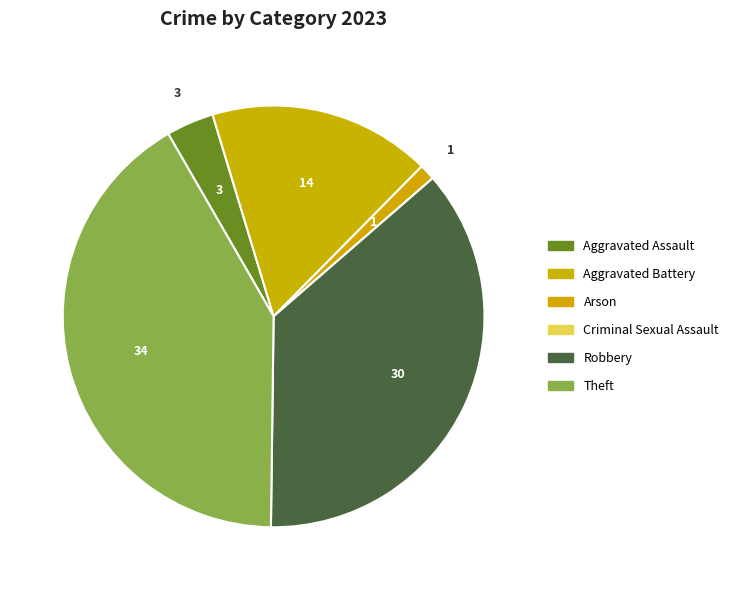

What percentage is the Robbery slice, to the nearest percent?

37%